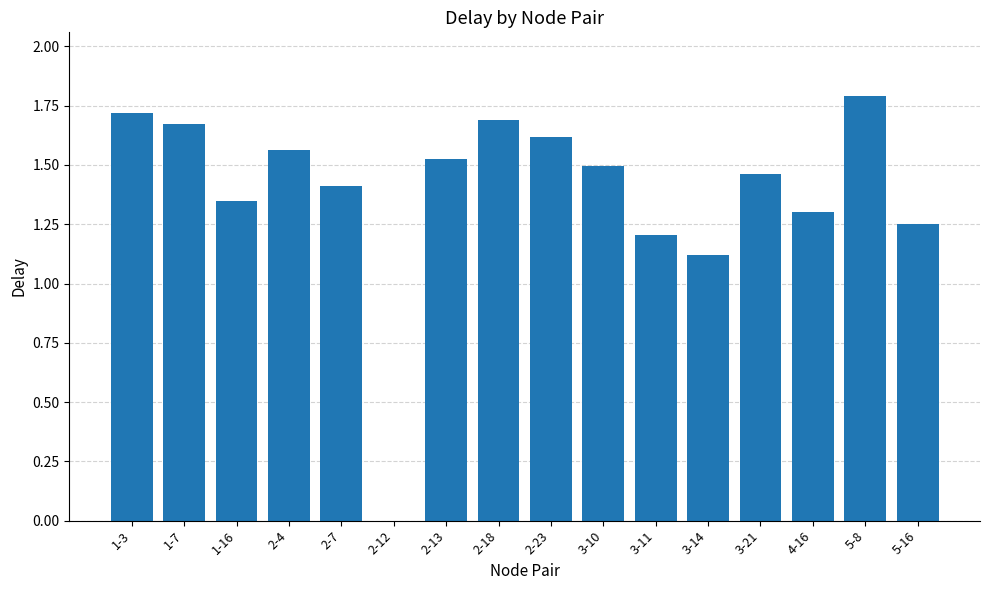

Where does the data first go above 1?

1-3